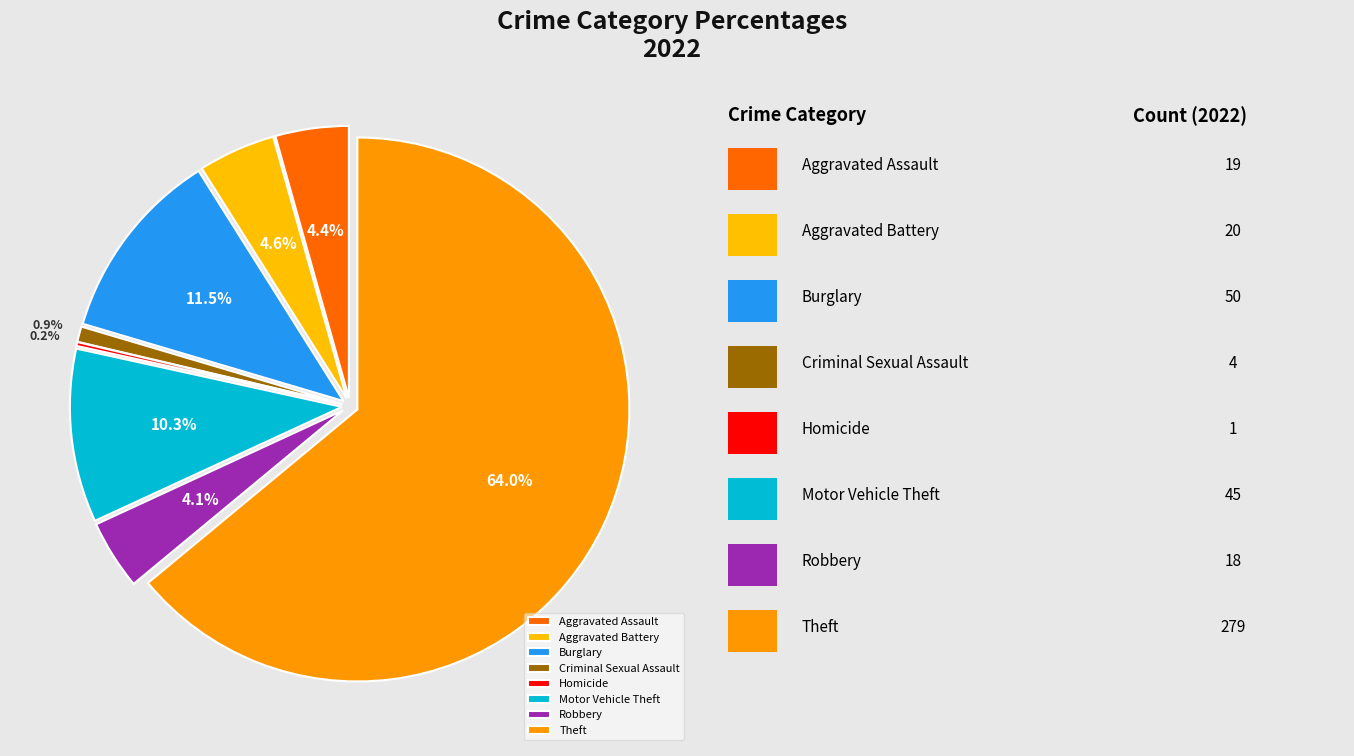

To the nearest percent, what is the difference between the largest and smallest slice percentages?

64%